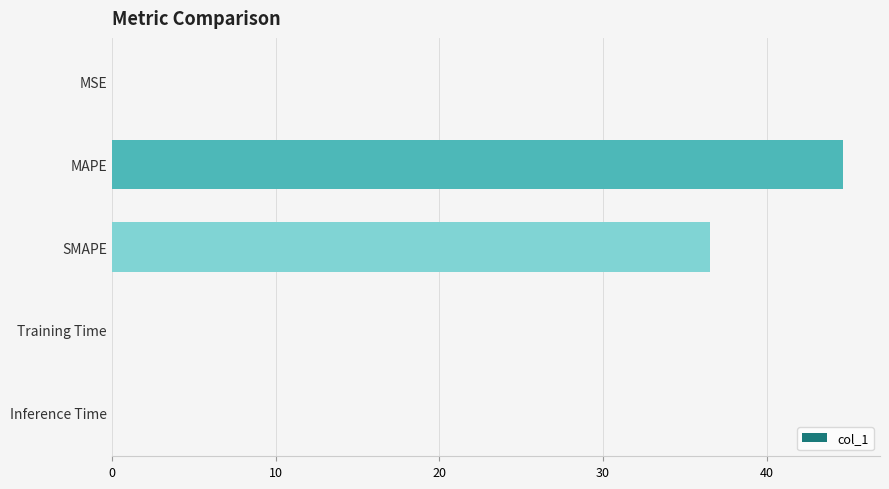

The chart shows a value of 0.0 at Training Time. True or false?

True